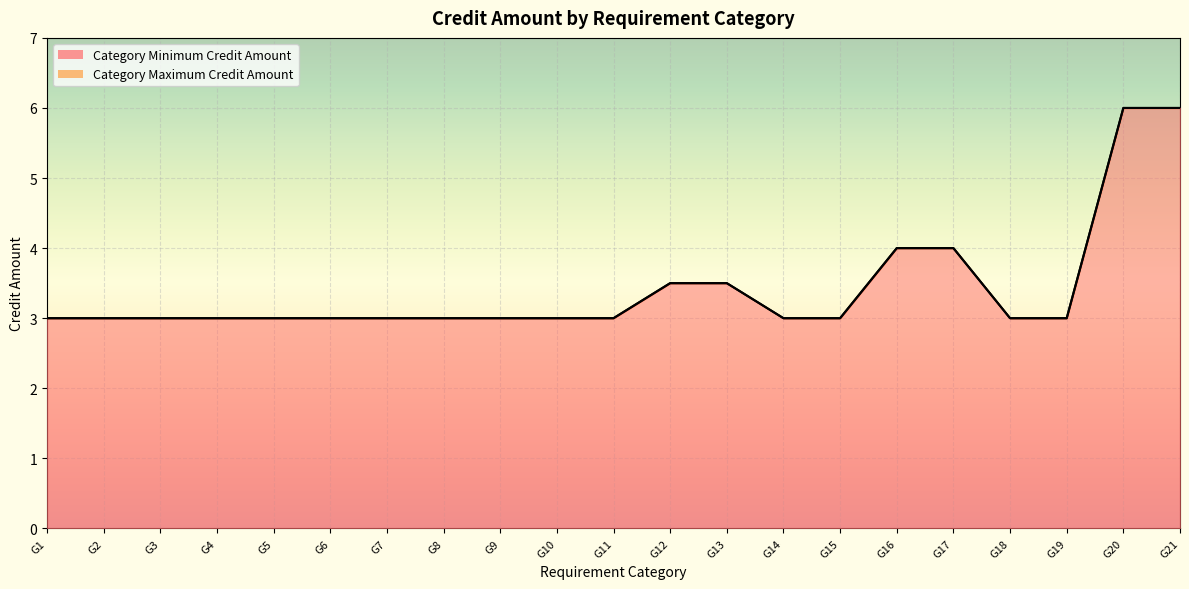

Is it true that Category Minimum Credit Amount equals 3.0 at G5?

True